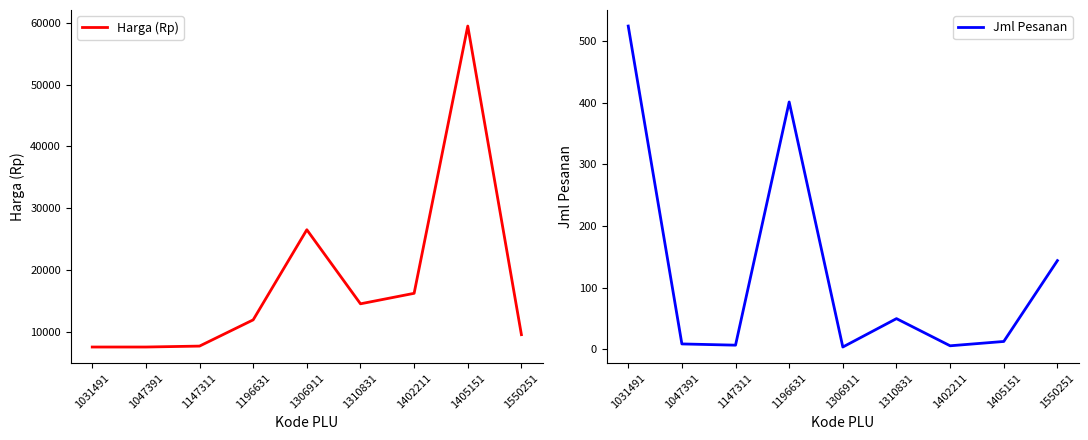

What are all the series names shown in the legend?

Harga (Rp), Jml Pesanan